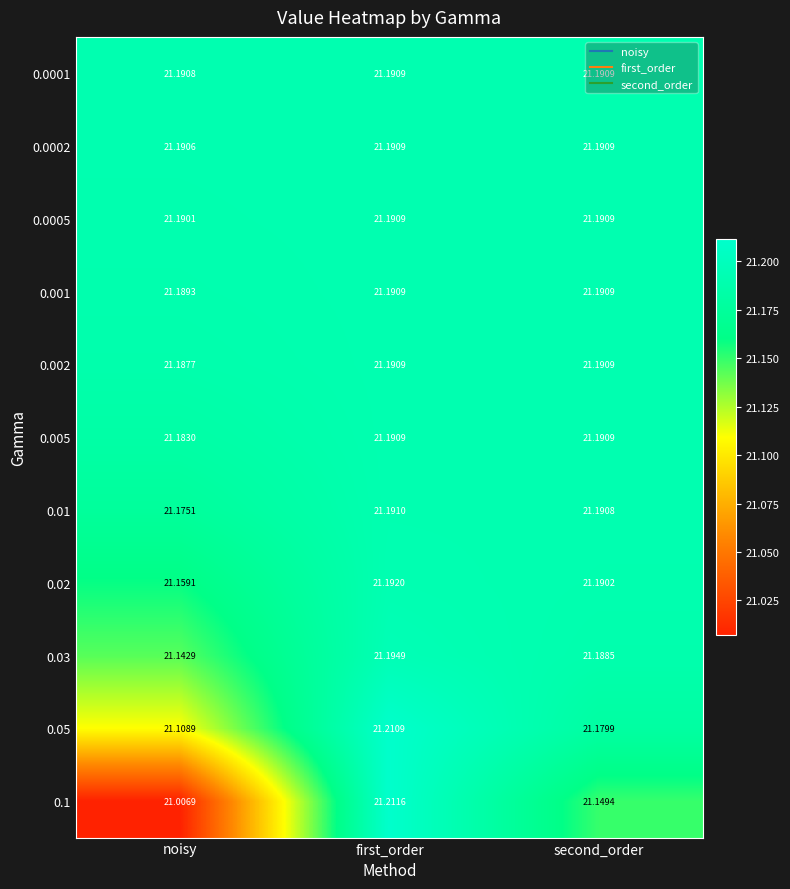

Is the value of 0.02 at first_order greater than the value of 0.0002 at second_order?

Yes